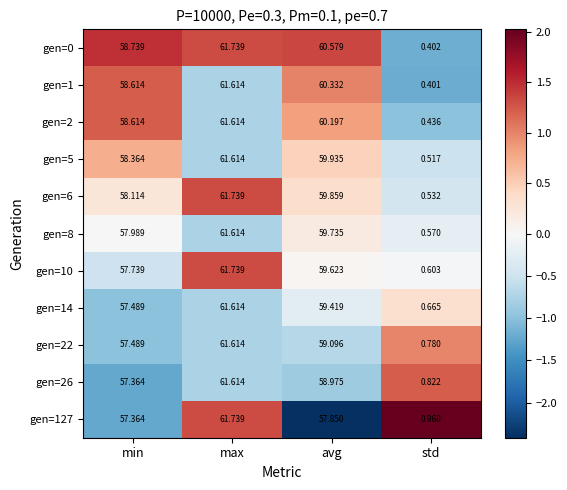

Rank the categories by gen=2 value from highest to lowest.

max, avg, min, std